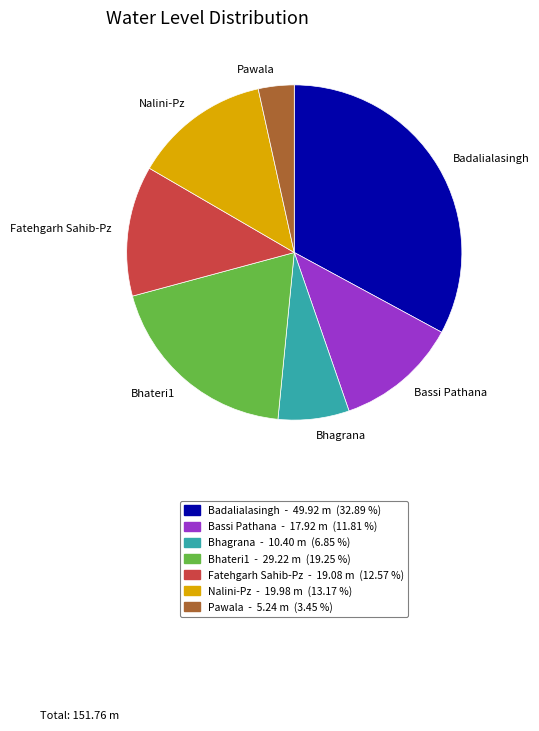

Do Pawala and Bhateri1 together represent more than half of the pie?

No